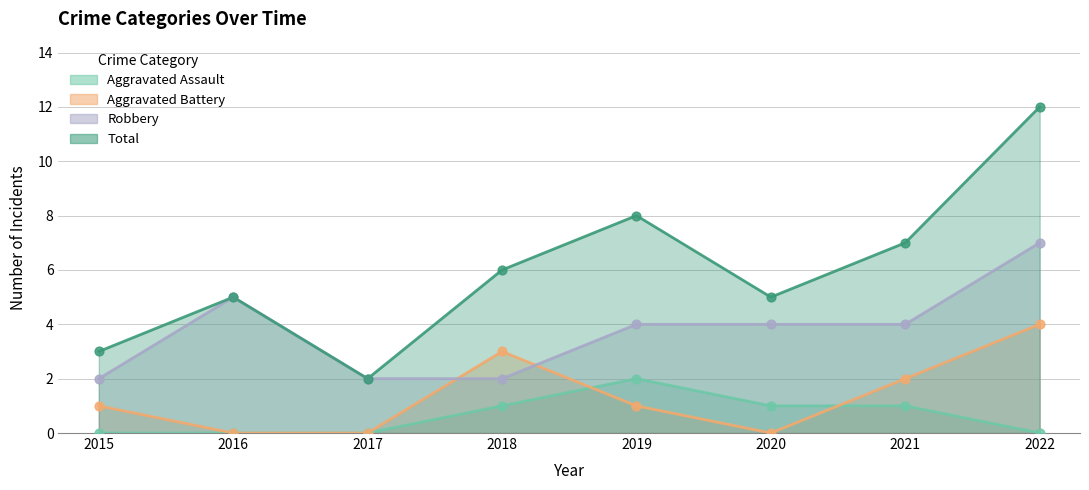

Which series has the largest total across all categories?

Total